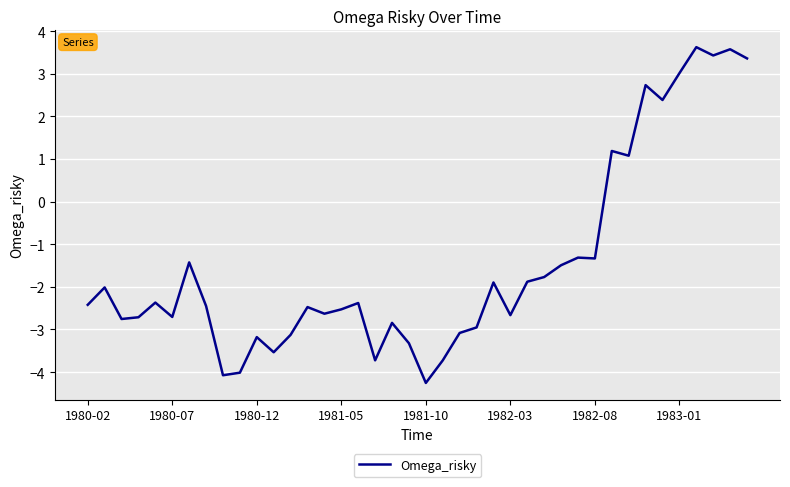

How many lines are shown in the chart?

1